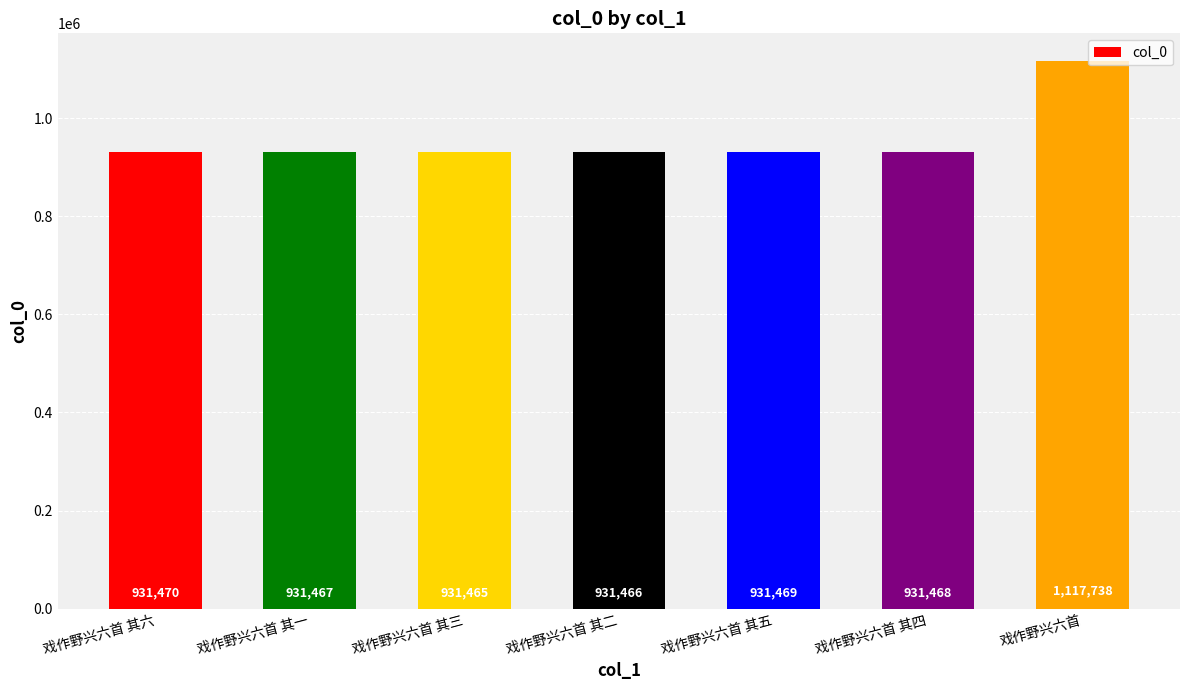

What is the value of the 6th bar from the left?

931468